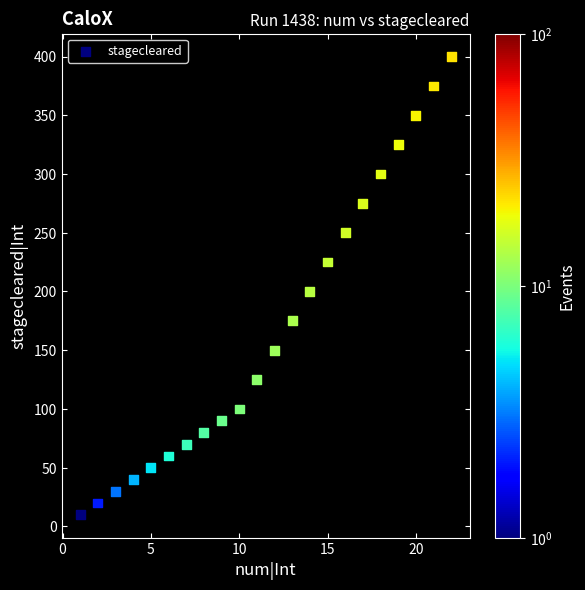

What Y value in the scatter plot is closest to 205?

200